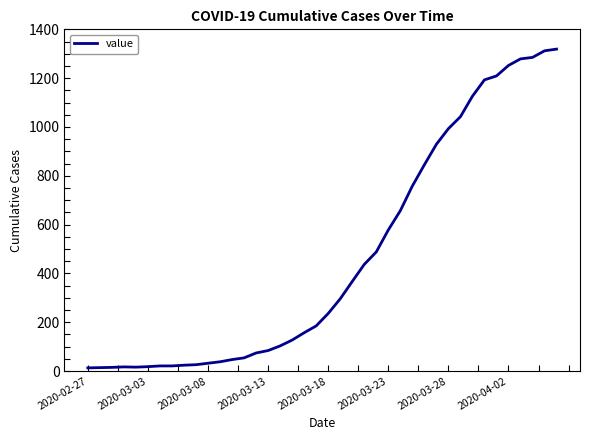

What is the greatest value displayed?

1319